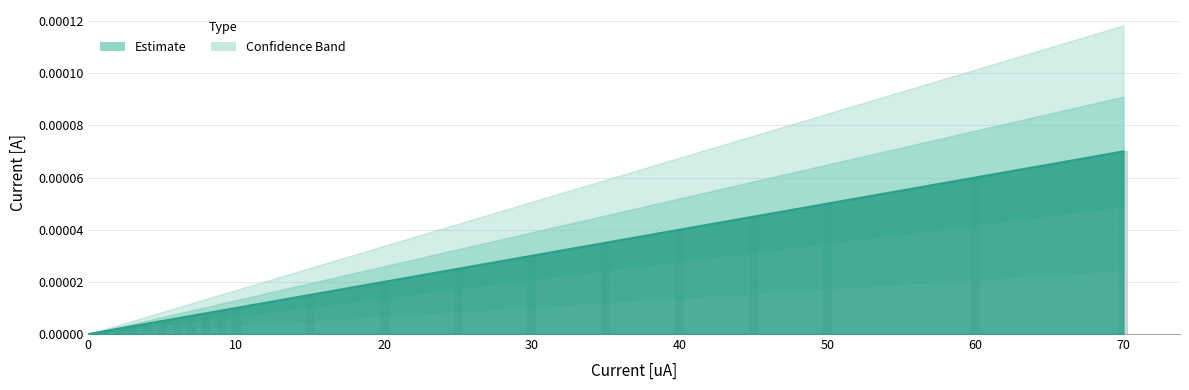

How many distinct data groups are displayed?

2